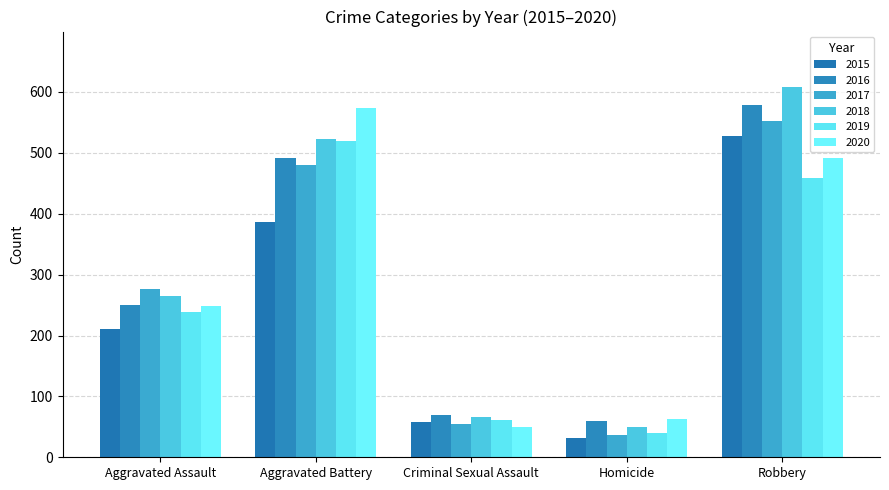

What is the difference between the second highest and minimum values in the 2016 series?

432